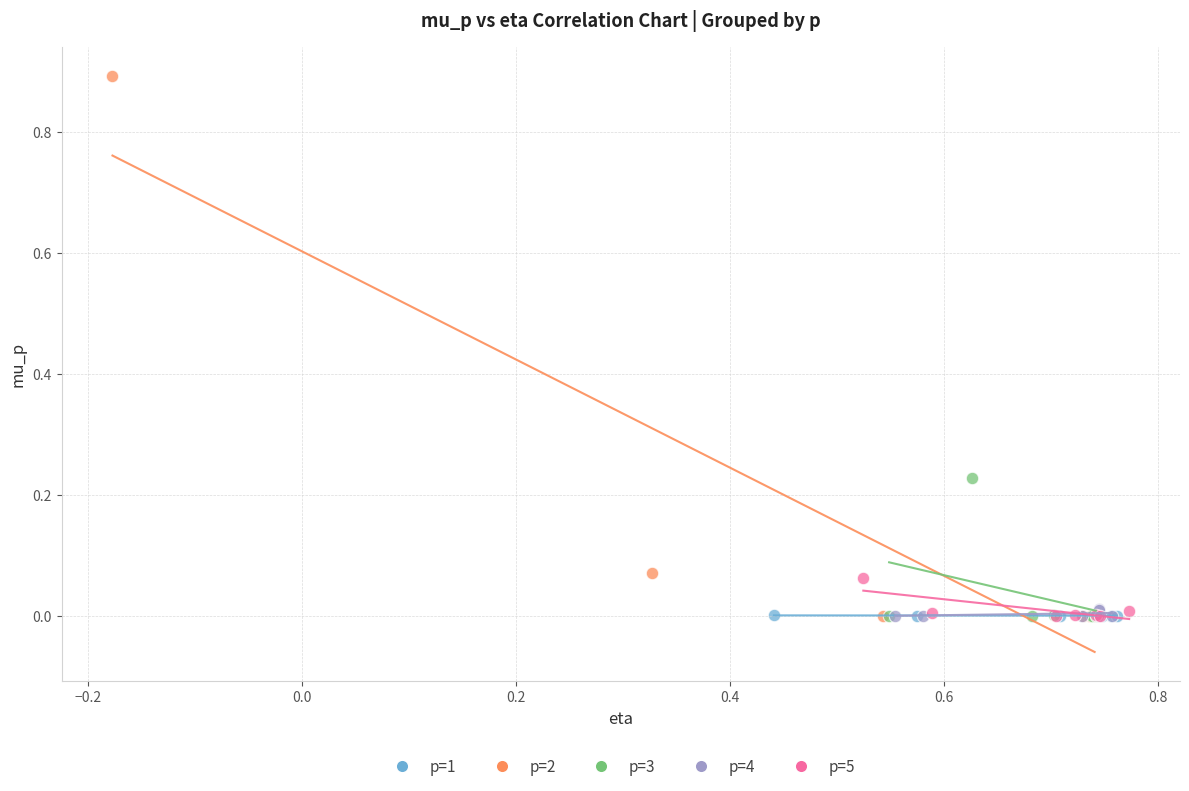

Which series reaches the maximum Y coordinate?

p=2